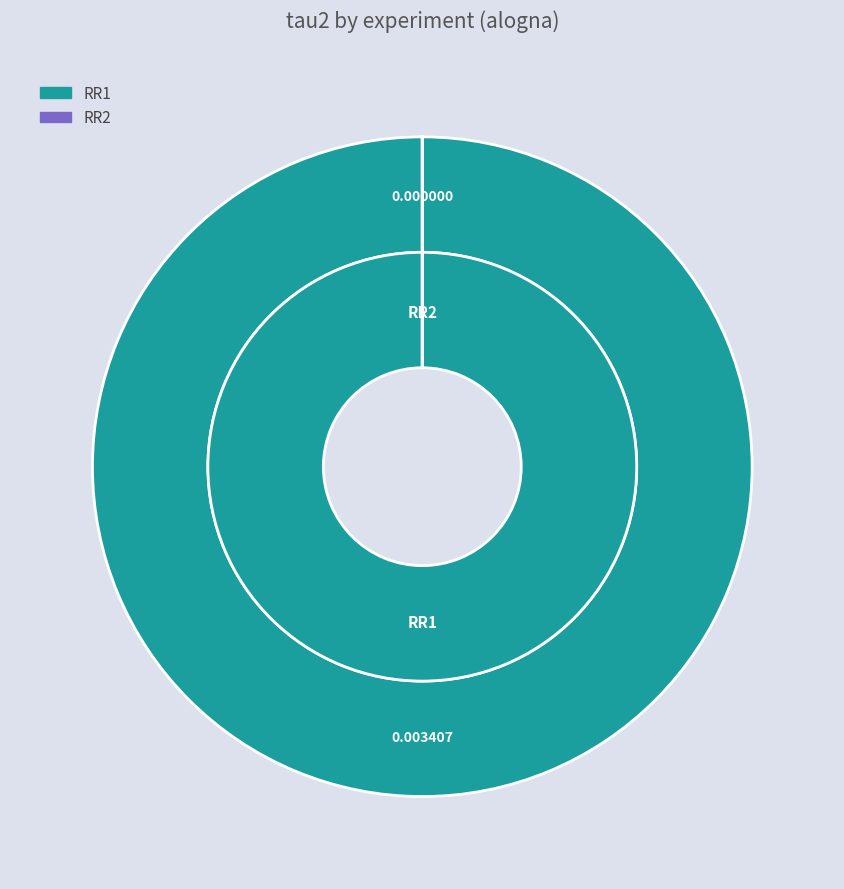

Which category accounts for the majority?

RR1